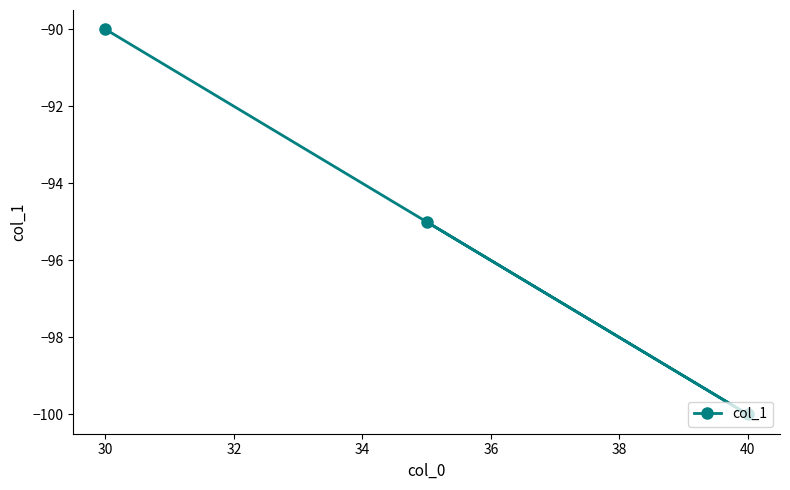

What is the greatest value displayed?

-90